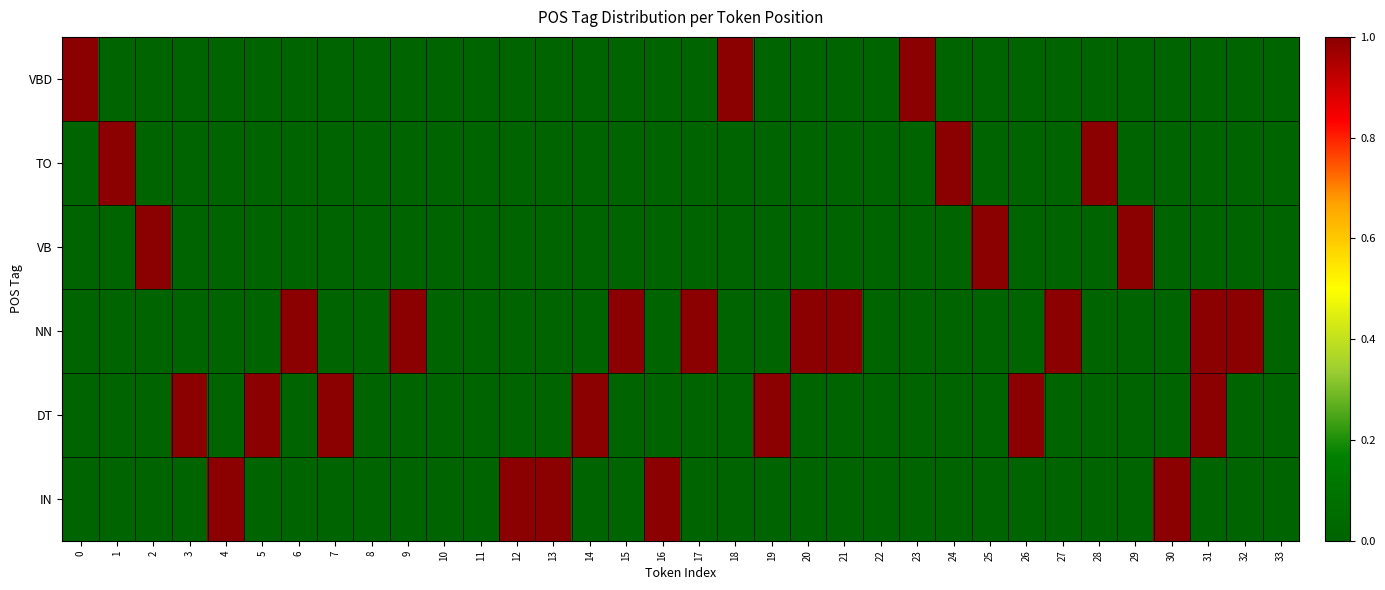

Rank the series at 24 from lowest to highest value.

VBD, VB, NN, DT, IN, TO